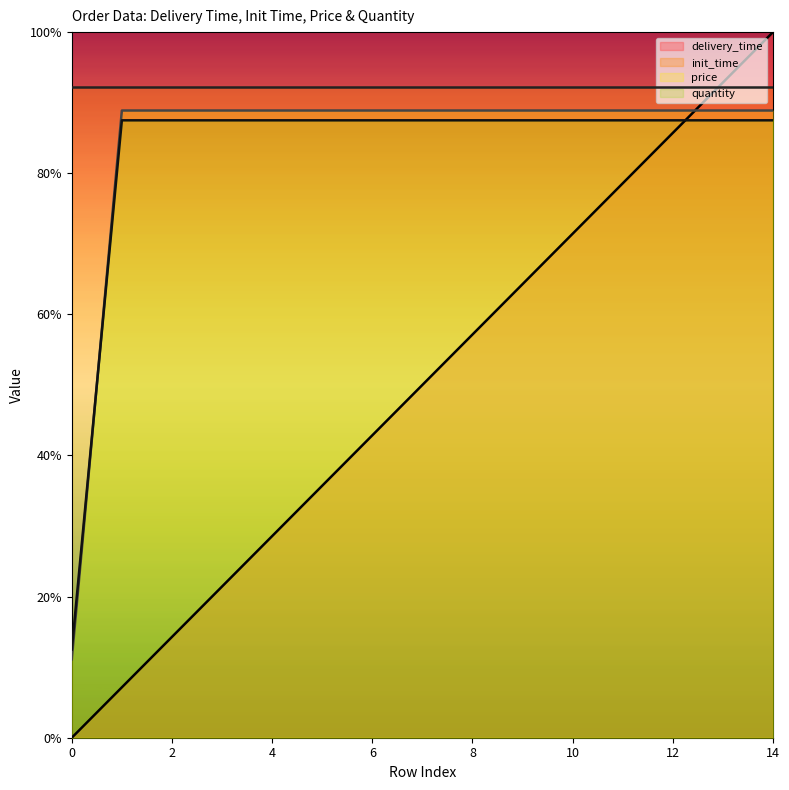

Which series has the largest total across all categories?

init_time